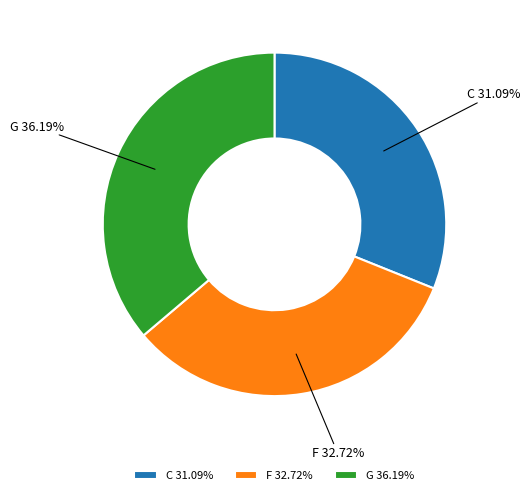

Which slice is the smallest?

C